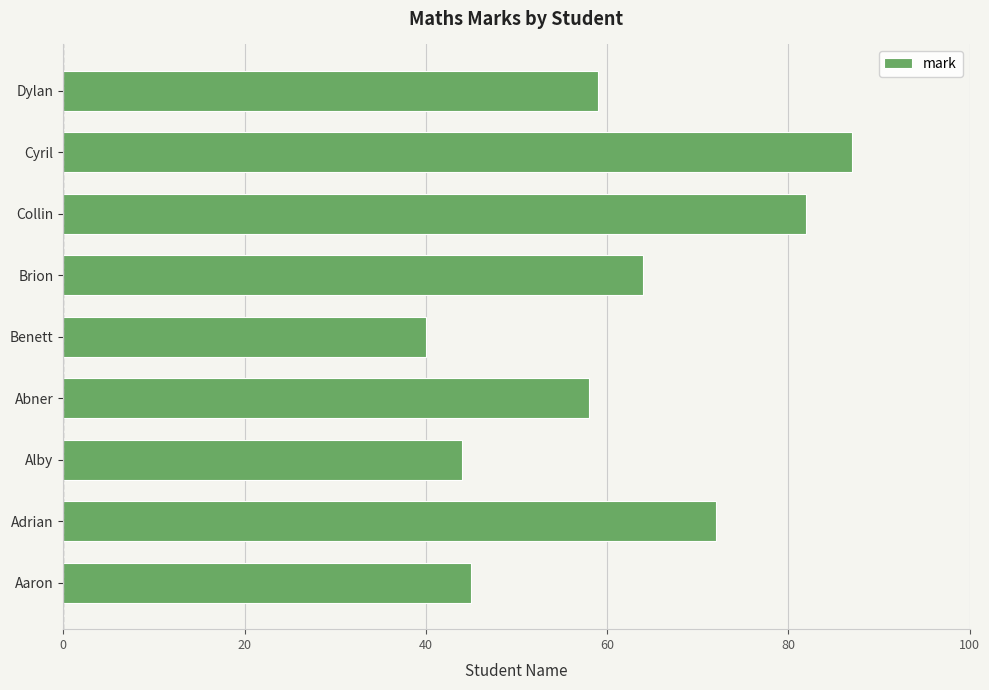

Is it true that the value at Aaron is 45?

True